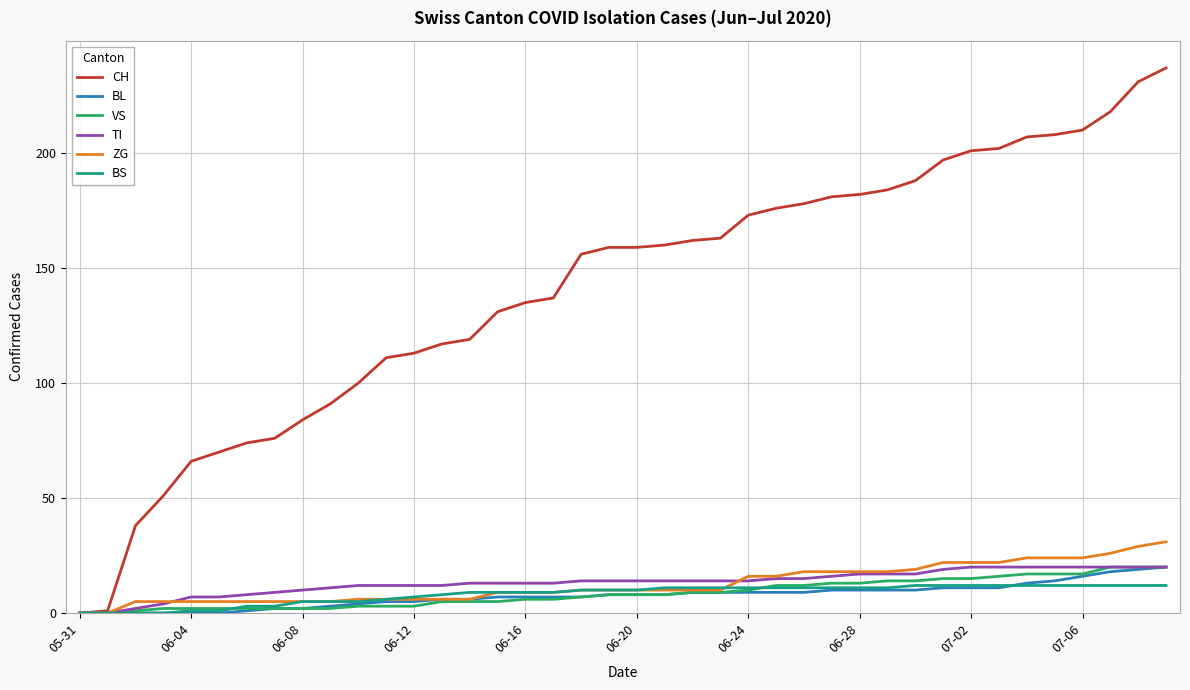

At how many categories does at least one series exceed 44?

37